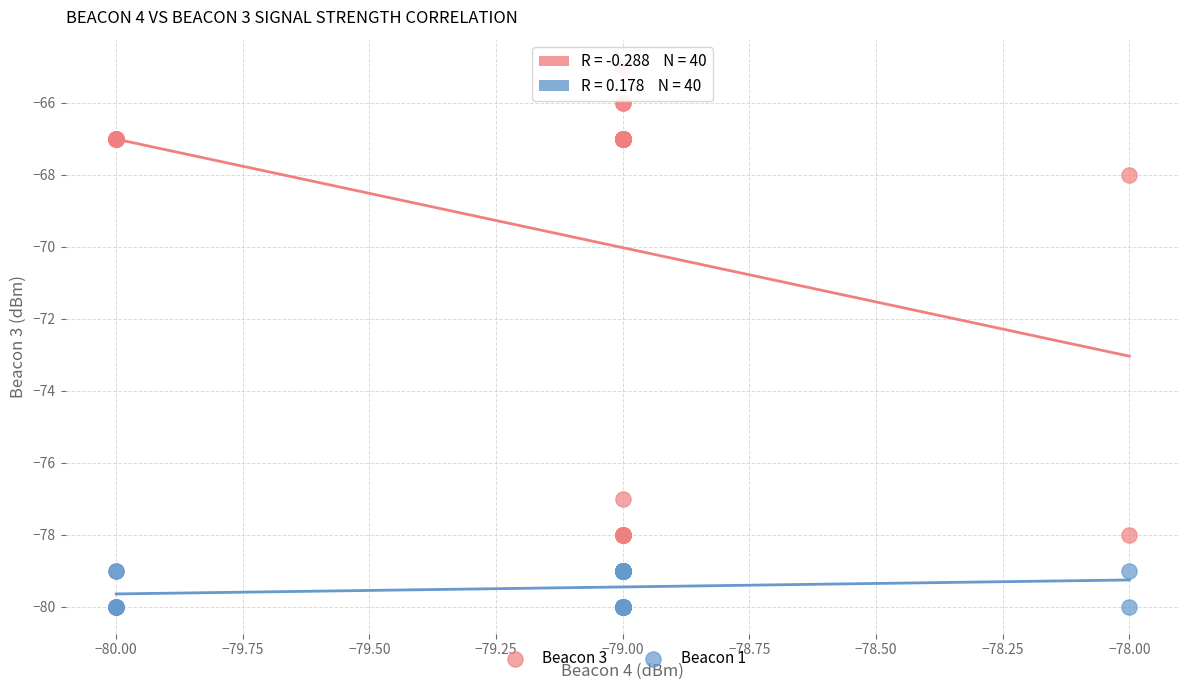

What are all the series names shown in the legend?

Beacon 3, Beacon 1